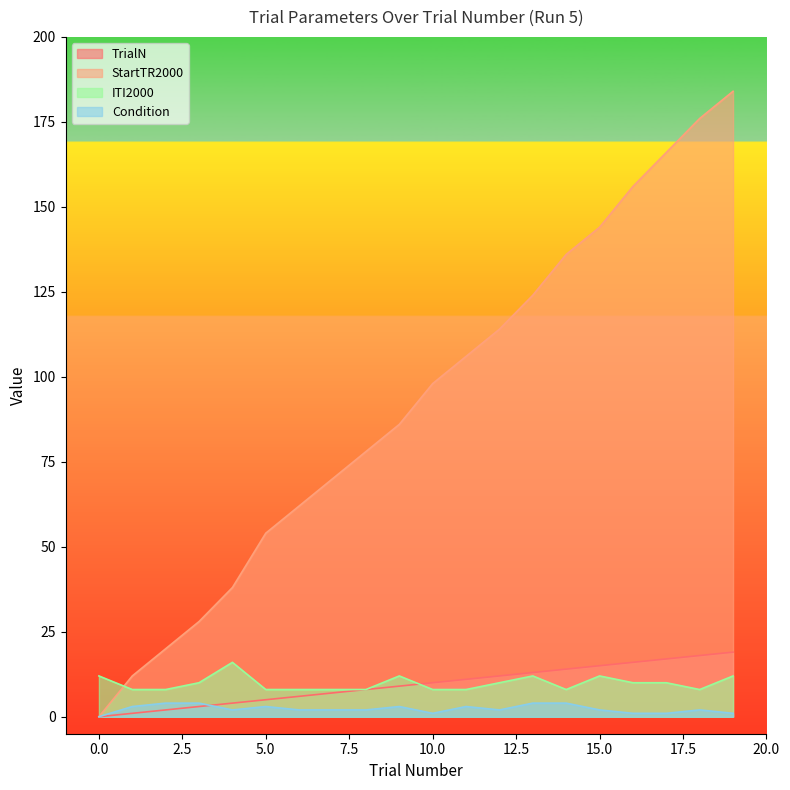

Rank the series at 8 from lowest to highest value.

Condition, TrialN, ITI2000, StartTR2000